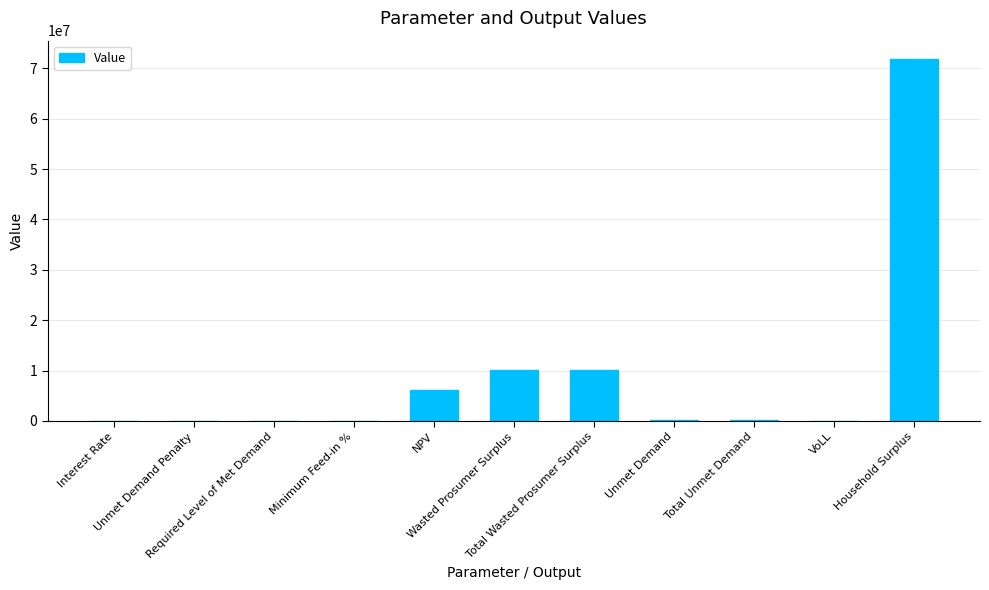

What is the sum of the values at Interest Rate and Unmet Demand Penalty?

0.1